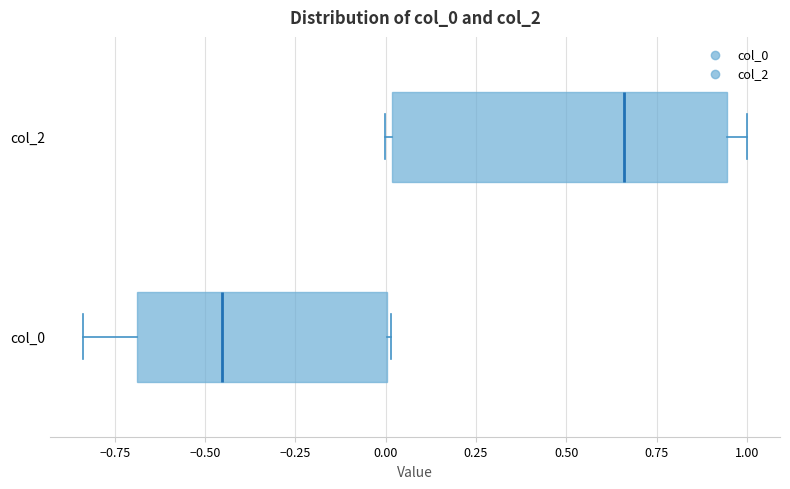

Which box has the furthest to the left median line?

col_0